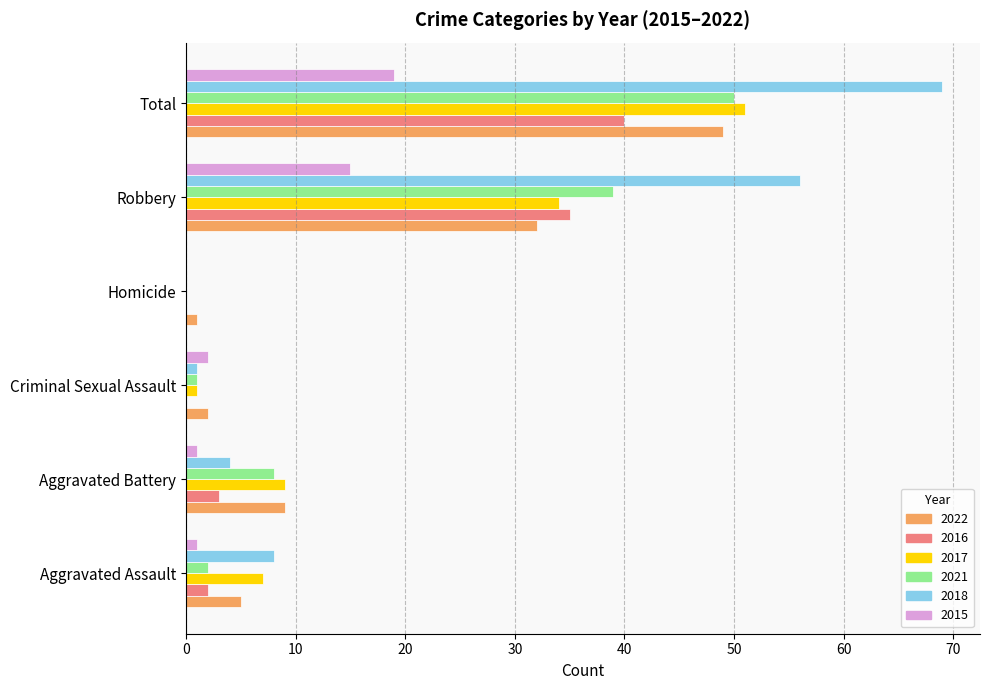

The value of 2016 at Criminal Sexual Assault is 0. True or false?

True